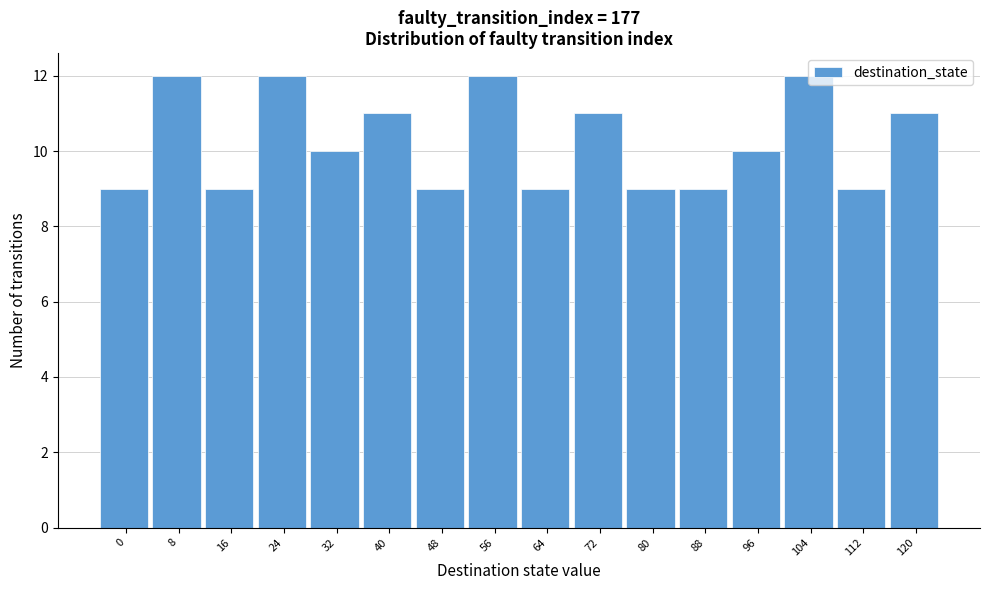

What is the value of the 4th bar from the left?

12